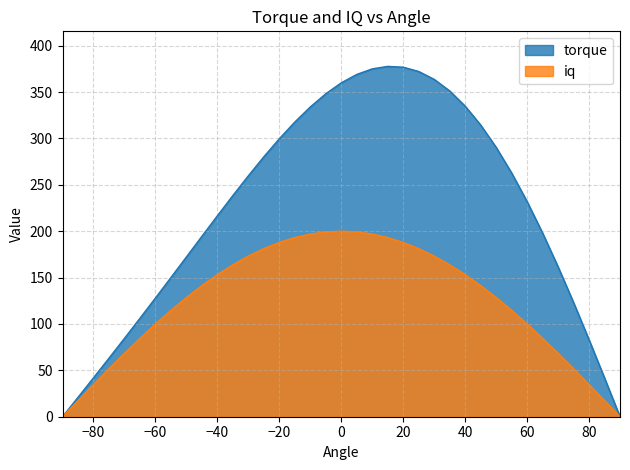

Rank the series by their maximum value, from highest to lowest.

torque, iq